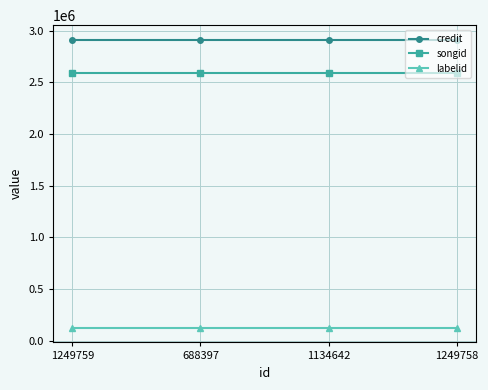

True or false: labelid and songid cross at least once.

False